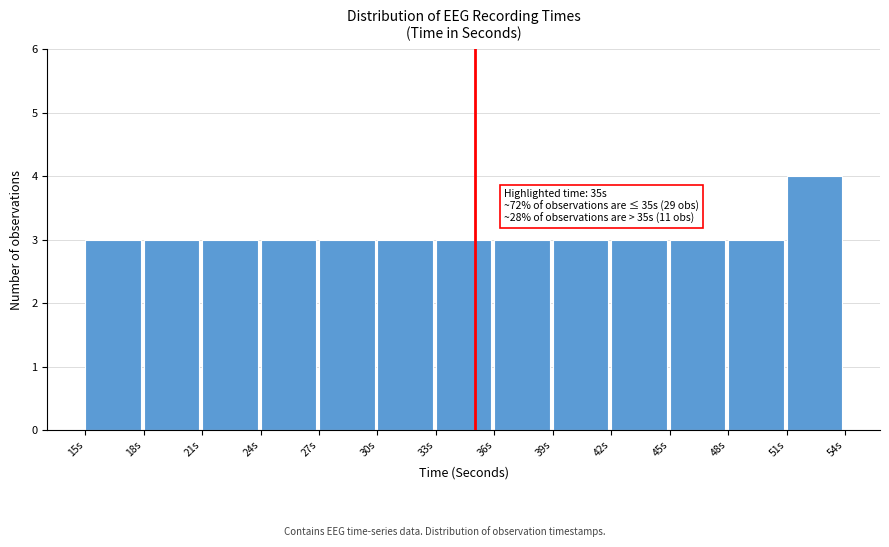

Over which range of the x-axis is the bar tallest?

51 to 54